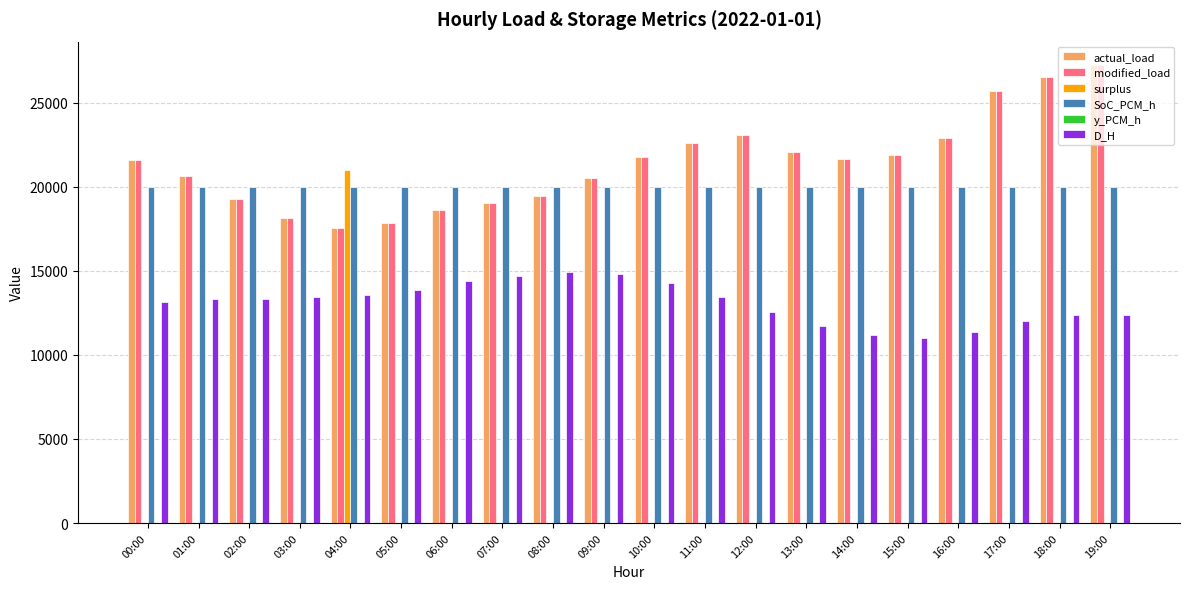

What is the total value across all series at 05:00?

69509.4